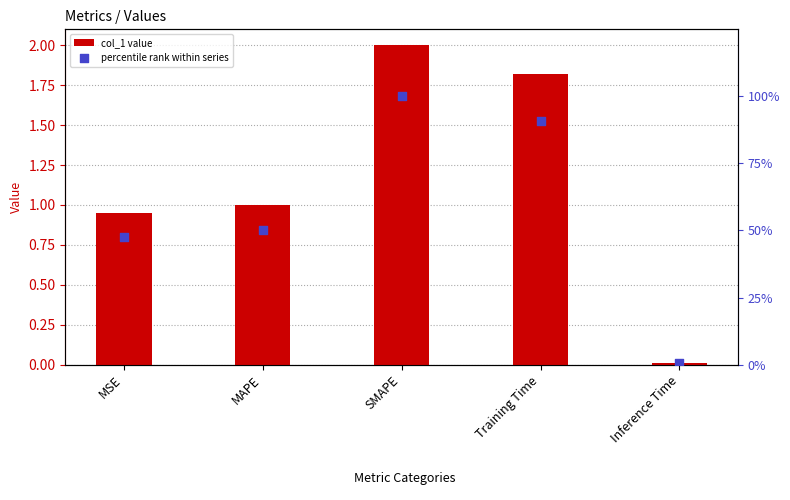

Which series contains the highest Y value?

percentile rank within series